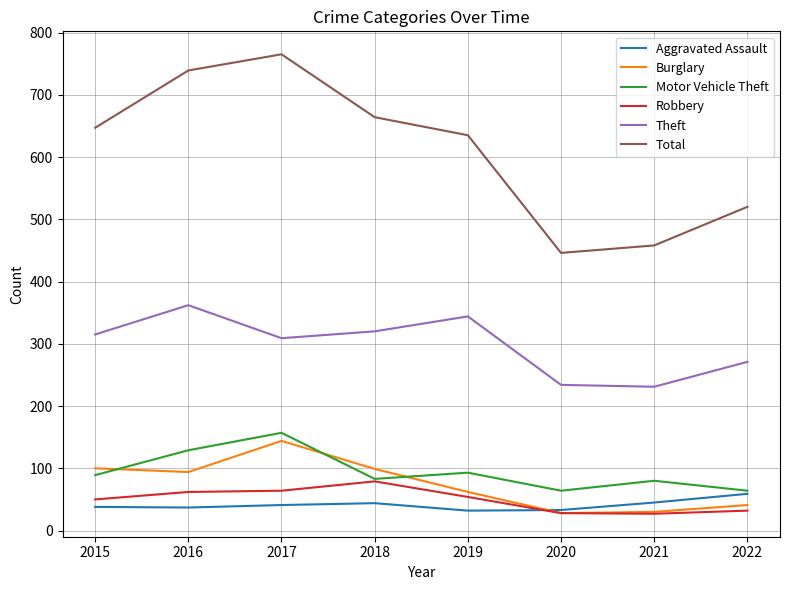

Which category has the highest value across all series?

2017